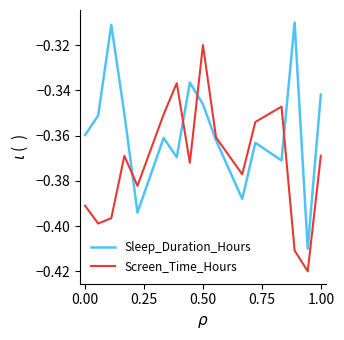

Rank the series by their maximum value, from highest to lowest.

Sleep_Duration_Hours, Screen_Time_Hours